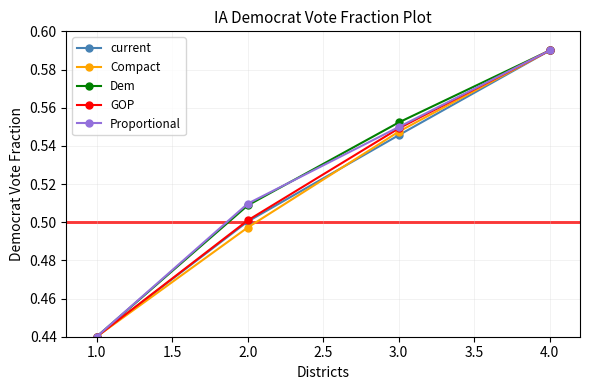

True or false: GOP has a value of 0.8 at 1.0.

False